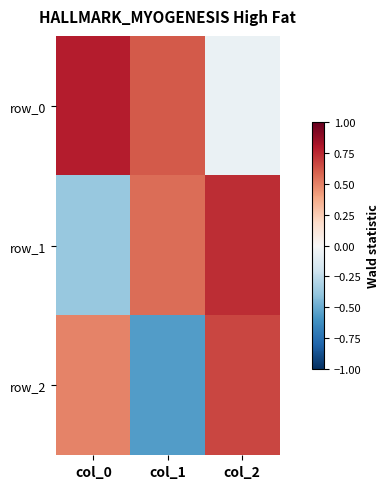

At which category is the sum across all series the highest?

col_2